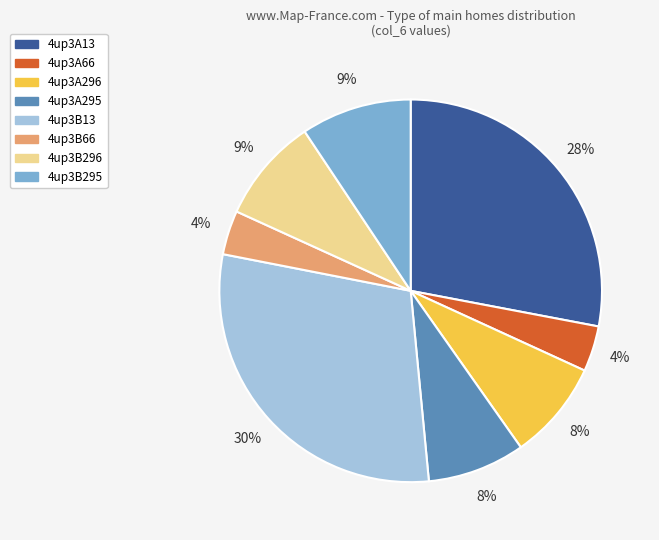

Approximately how many times larger is the value at 4up3A296 compared to 4up3A295?

1.0